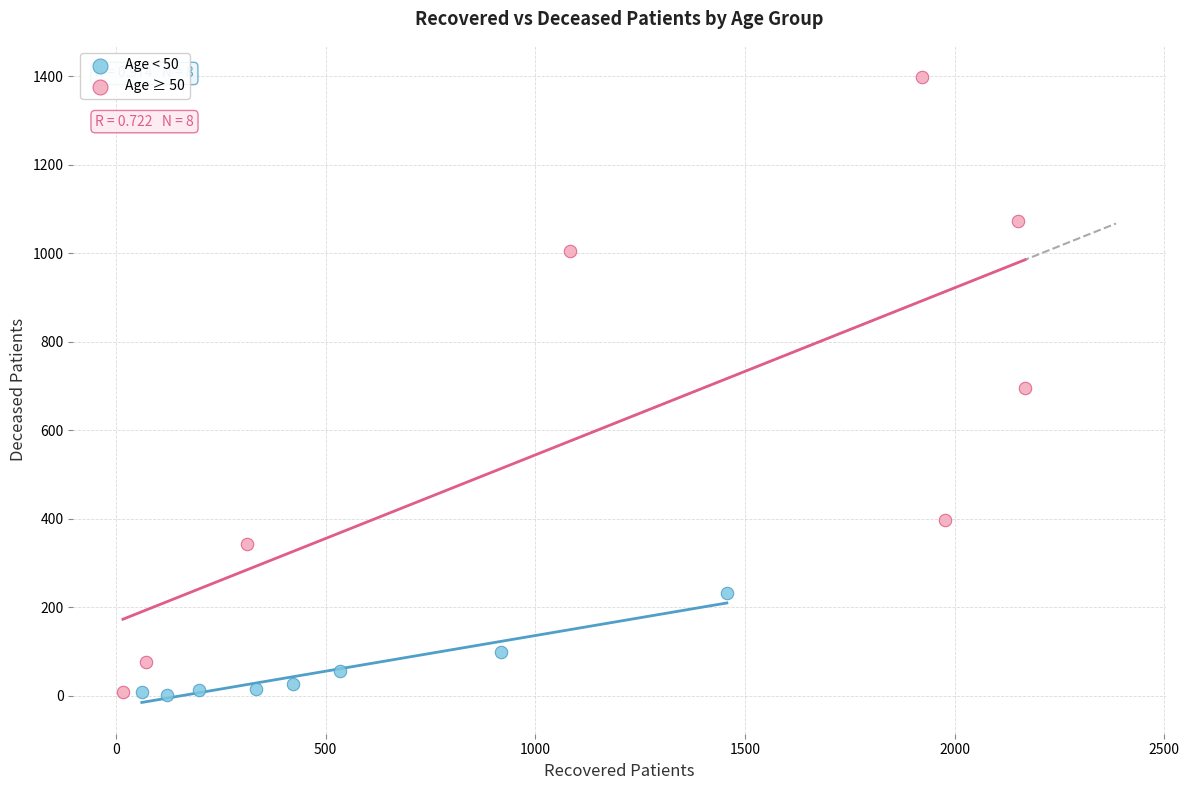

Which series has the widest spread of Y values?

Age ≥ 50